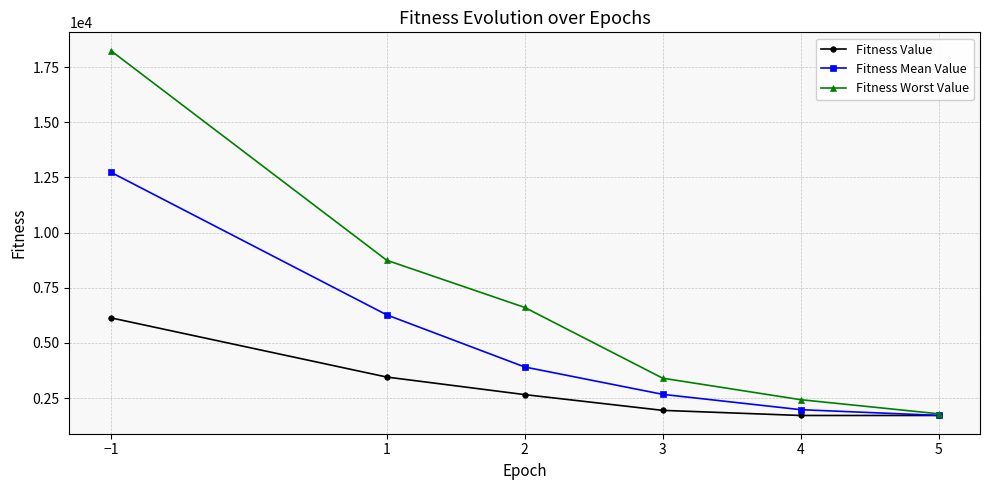

At which label does Fitness Mean Value reach its peak?

−1